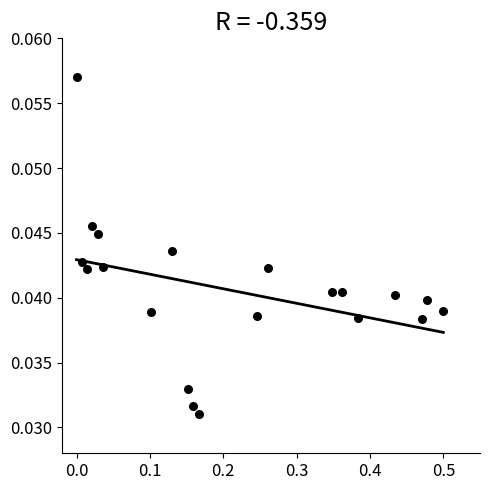

What is the range of X values (max minus min)?

0.5